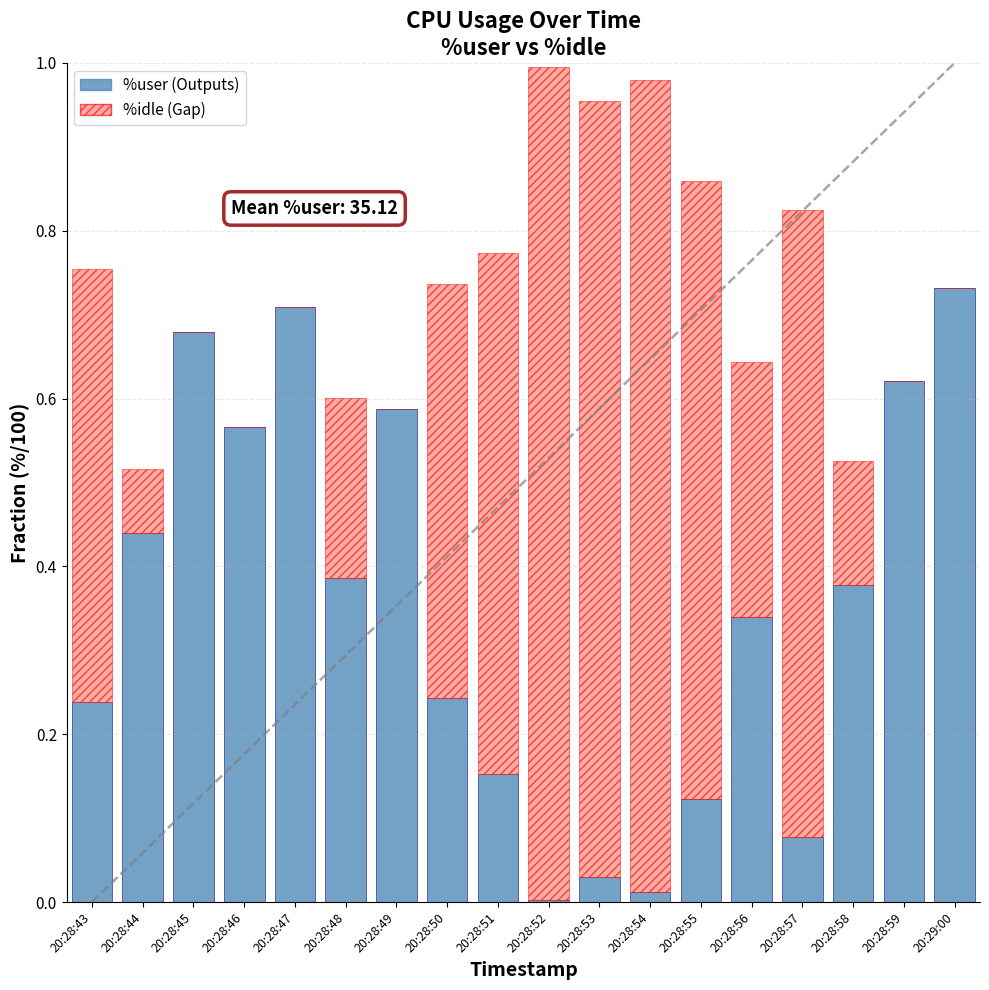

The value of %user (Outputs) at 20:28:45 is 1.2. True or false?

False